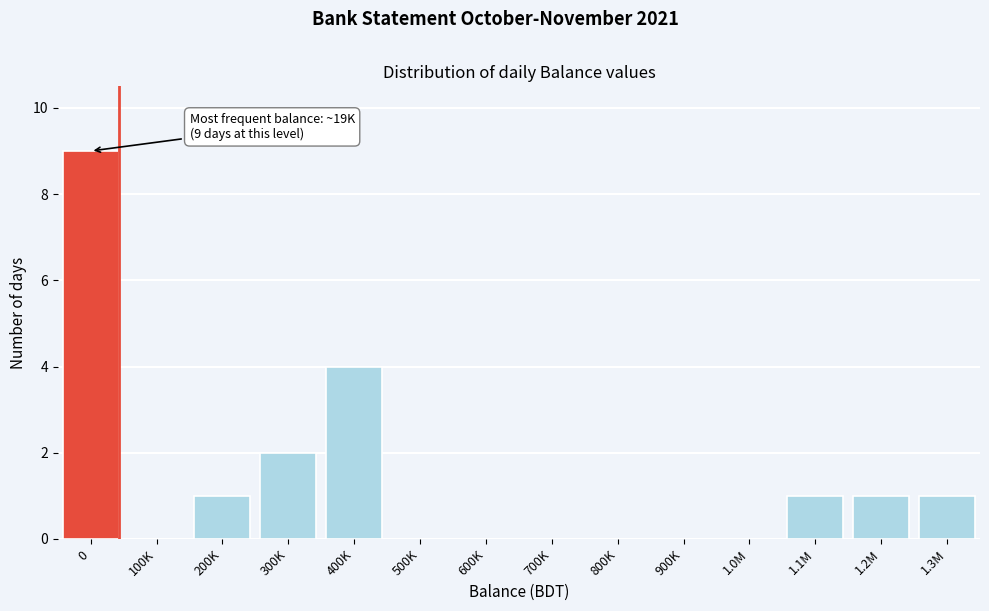

Reading right to left, what are all the values shown in this chart?

1.3M=1	1.2M=1	1.1M=1	1.0M=0	900K=0	800K=0	700K=0	600K=0	500K=0	400K=4	300K=2	200K=1	100K=0	0=9